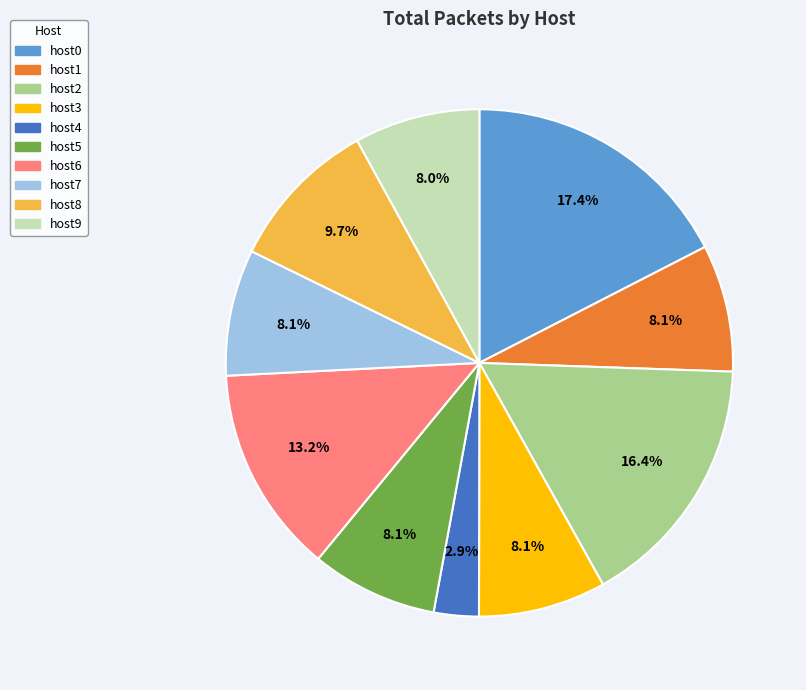

Between host7 and host2, which is larger?

host2